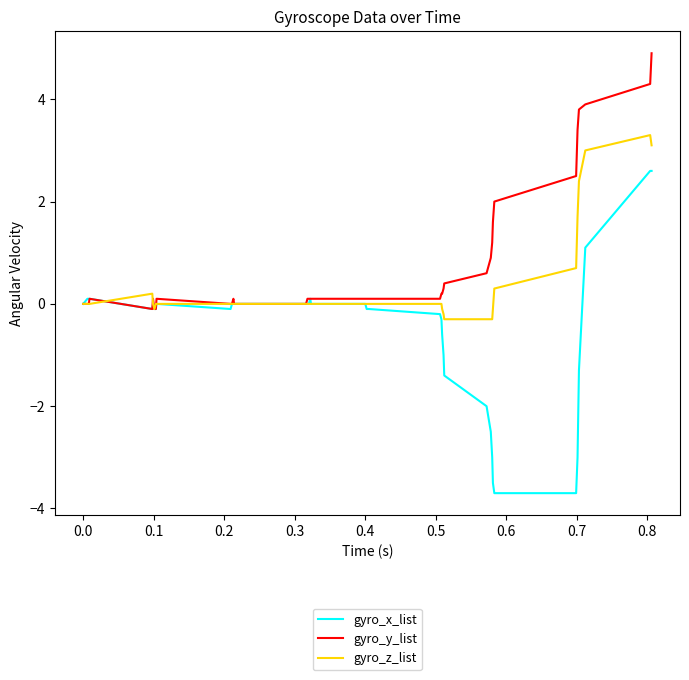

List the series in order of their overall mean, lowest first.

gyro_x_list, gyro_z_list, gyro_y_list